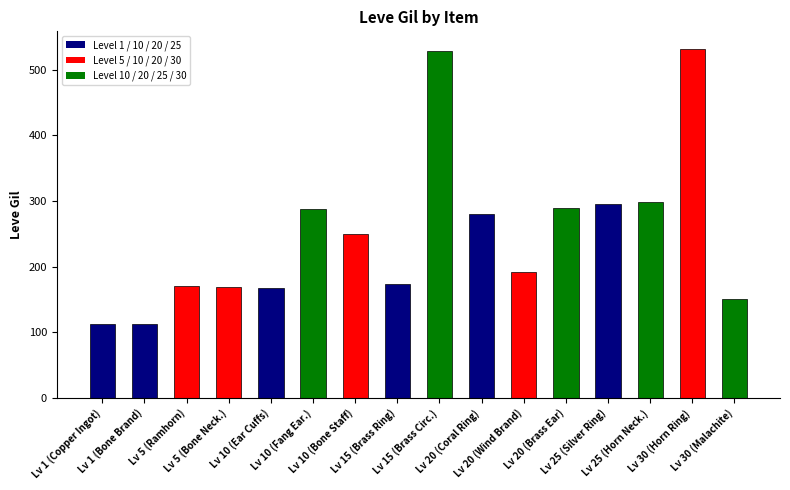

The value at Lv 1 (Bone Brand) is 112. True or false?

True